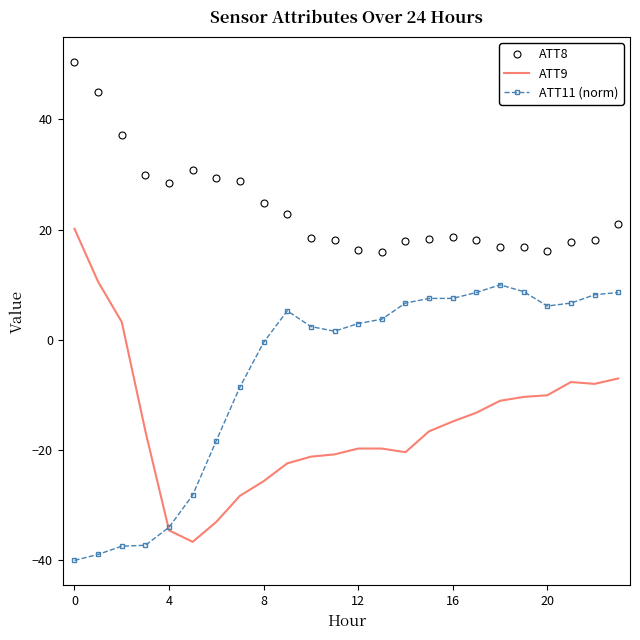

List the series in order of their overall mean, lowest first.

ATT9, ATT11 (norm), ATT8